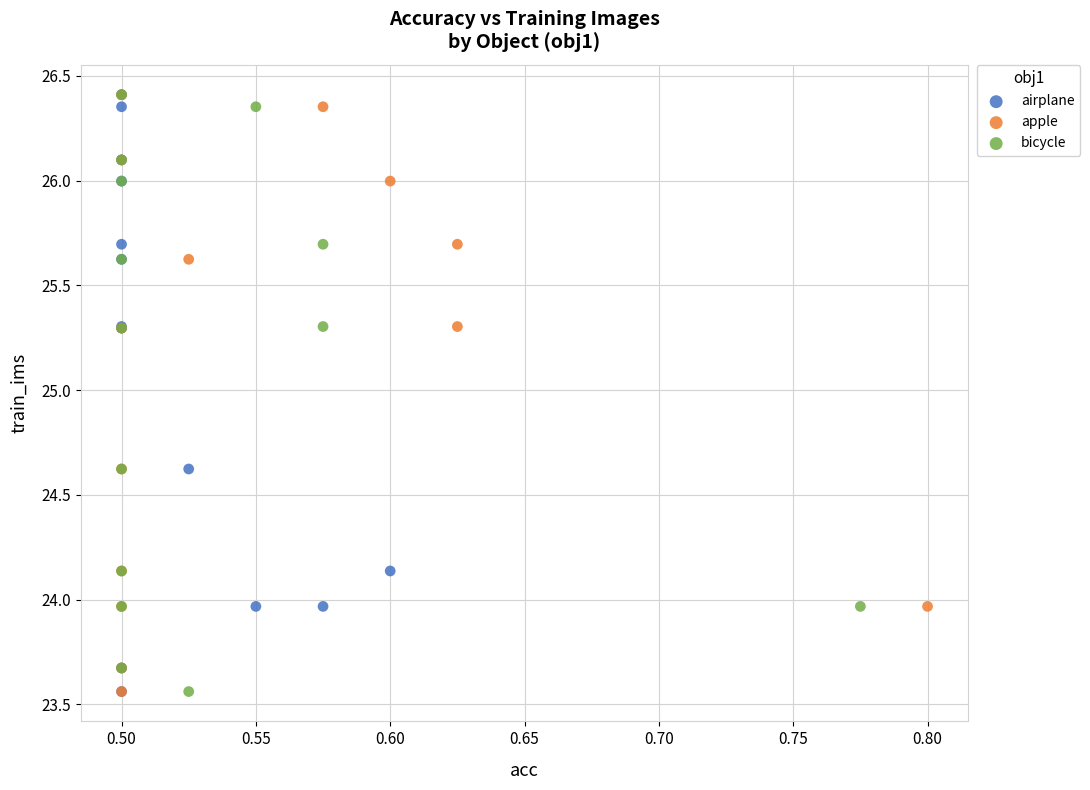

What are all the series names shown in the legend?

airplane, apple, bicycle